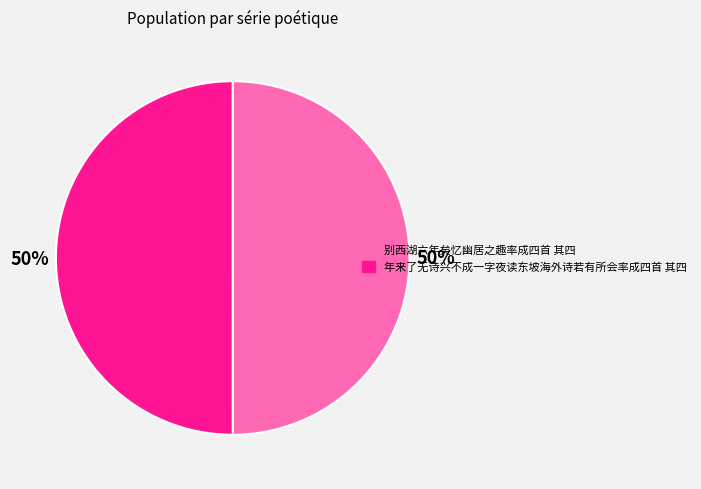

Combined, do 别西湖六年矣忆幽居之趣率成四首 其四 and 年来了无诗兴不成一字夜读东坡海外诗若有所会率成四首 其四 account for over 50%?

Yes